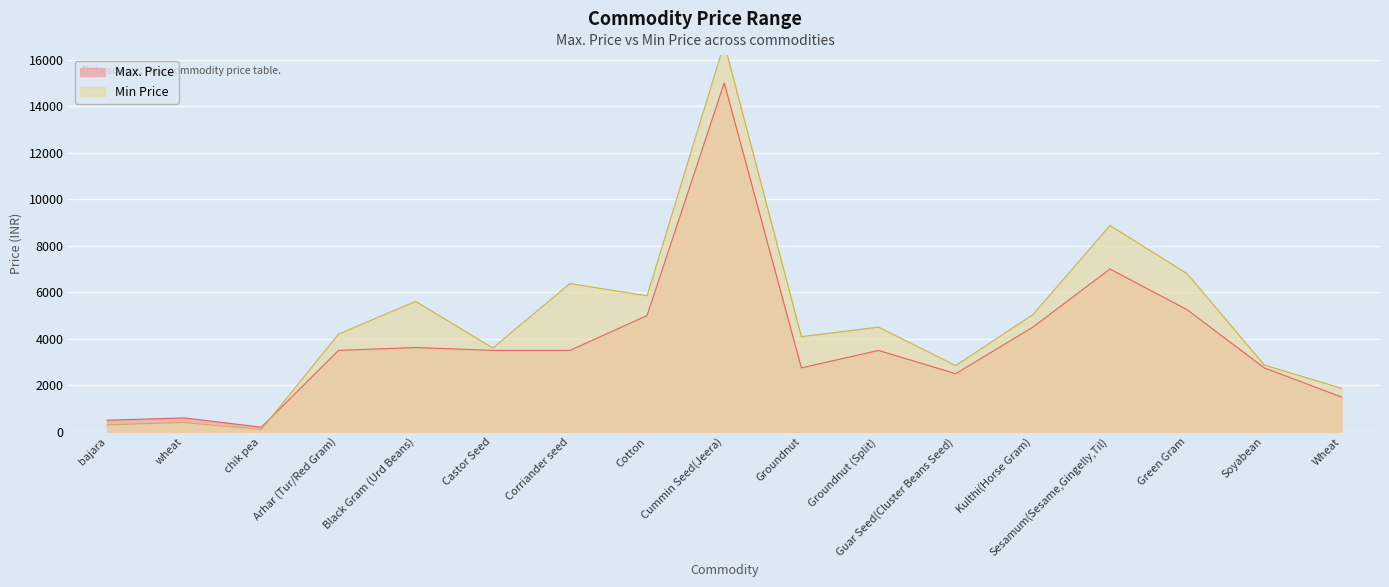

Rank the categories by Min Price value from lowest to highest.

chik pea, bajara, wheat, Wheat, Guar Seed(Cluster Beans Seed), Soyabean, Castor Seed, Groundnut, Arhar (Tur/Red Gram), Groundnut (Split), Kulthi(Horse Gram), Black Gram (Urd Beans), Cotton, Corriander seed, Green Gram, Sesamum(Sesame,Gingelly,Til), Cummin Seed(Jeera)